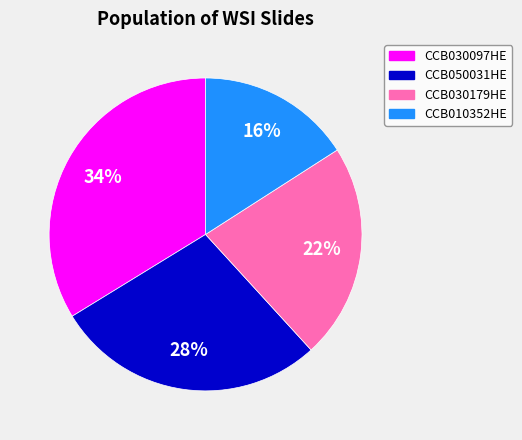

How many slices are in this pie chart?

4